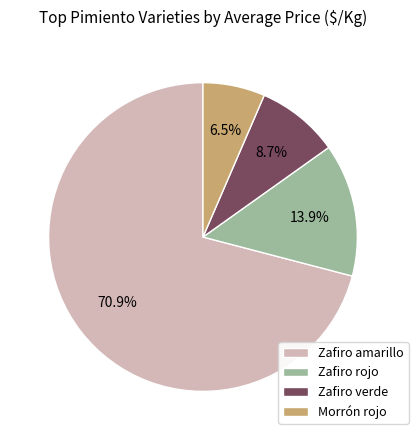

Which has a higher value, Zafiro verde or Morrón rojo?

Zafiro verde